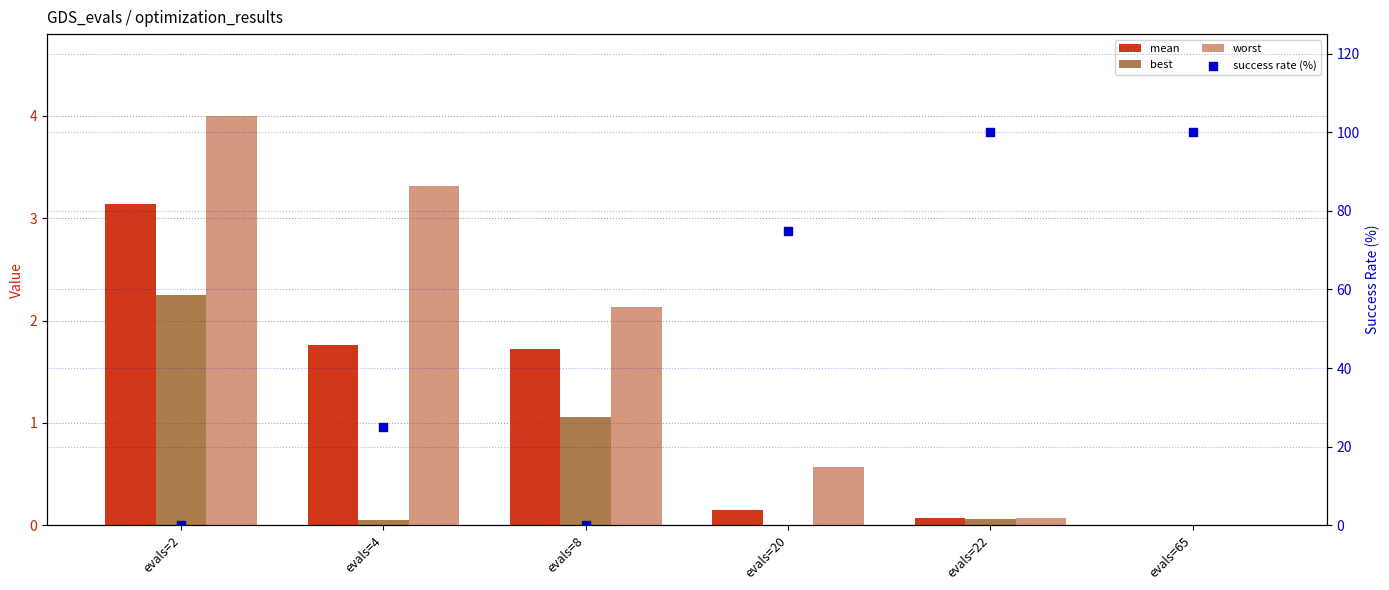

Which series has the widest spread of Y values?

success rate (%)